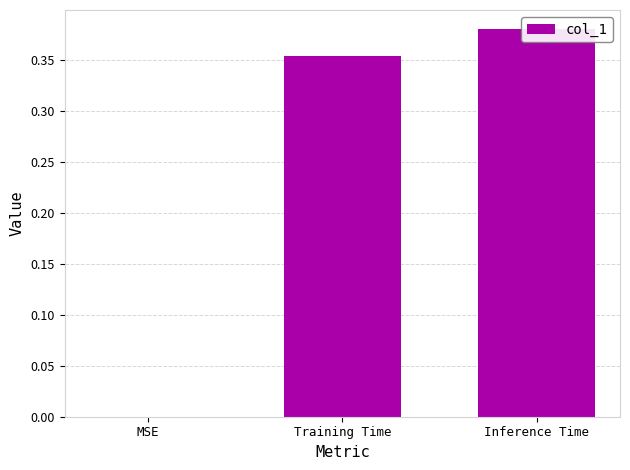

How many values are above zero?

2